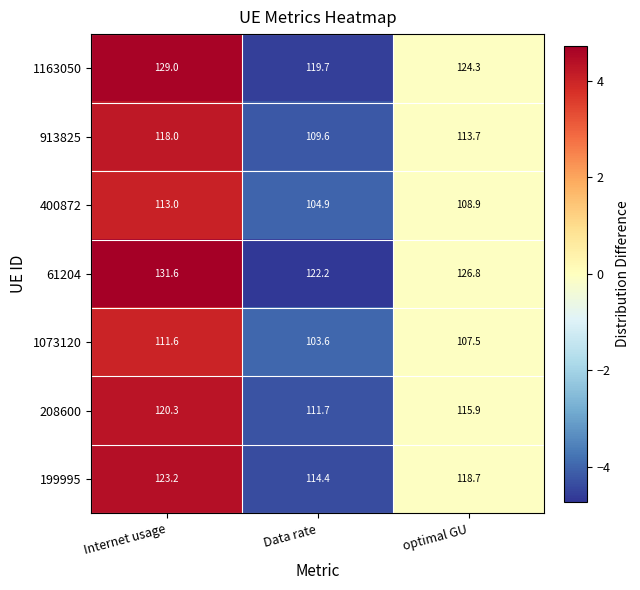

Which series has the widest spread of values?

61204